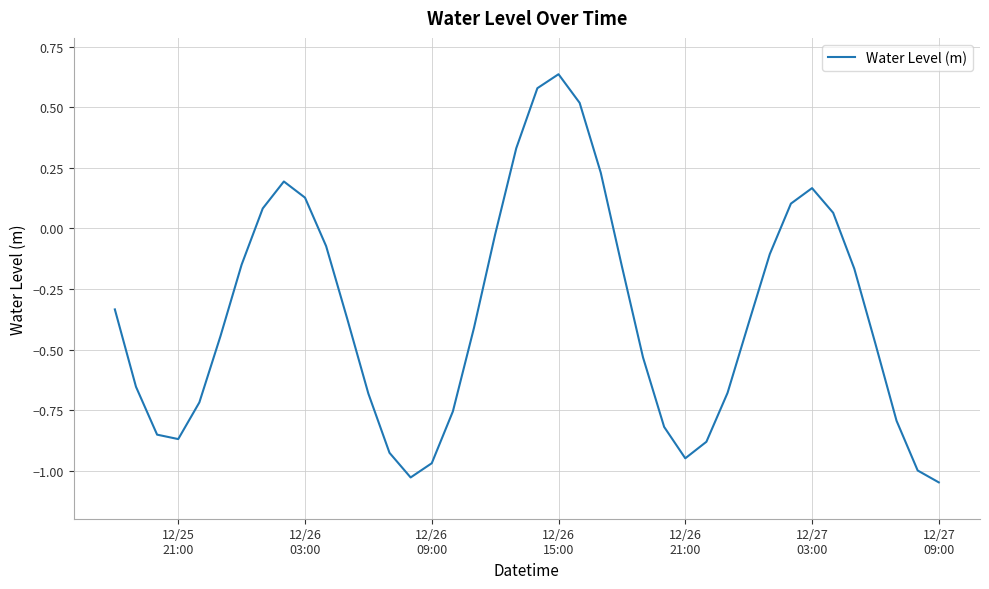

Reading left to right, list all the values displayed in this chart.

-0.3	-0.7	-0.9	-0.9	-0.7	-0.4	-0.1	0.1	0.2	0.1	-0.1	-0.4	-0.7	-0.9	-1.0	-1.0	-0.8	-0.4	-0.0	0.3	0.6	0.6	0.5	0.2	-0.2	-0.5	-0.8	-0.9	-0.9	-0.7	-0.4	-0.1	0.1	0.2	0.1	-0.2	-0.5	-0.8	-1.0	-1.0